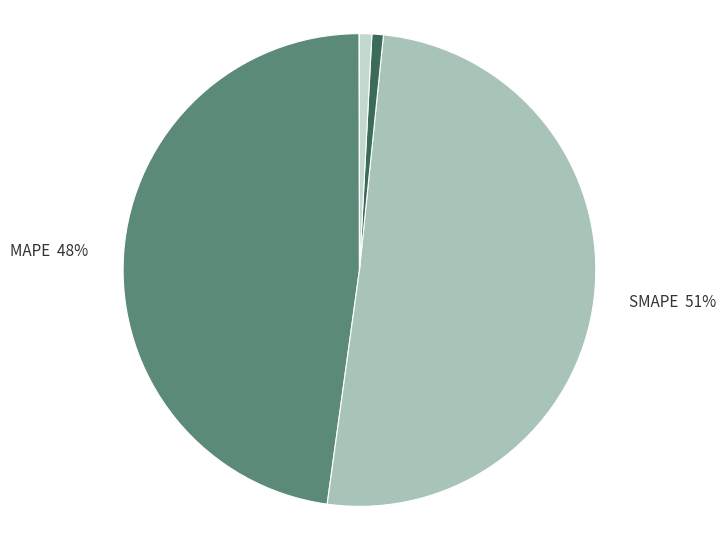

What is the majority slice?

SMAPE